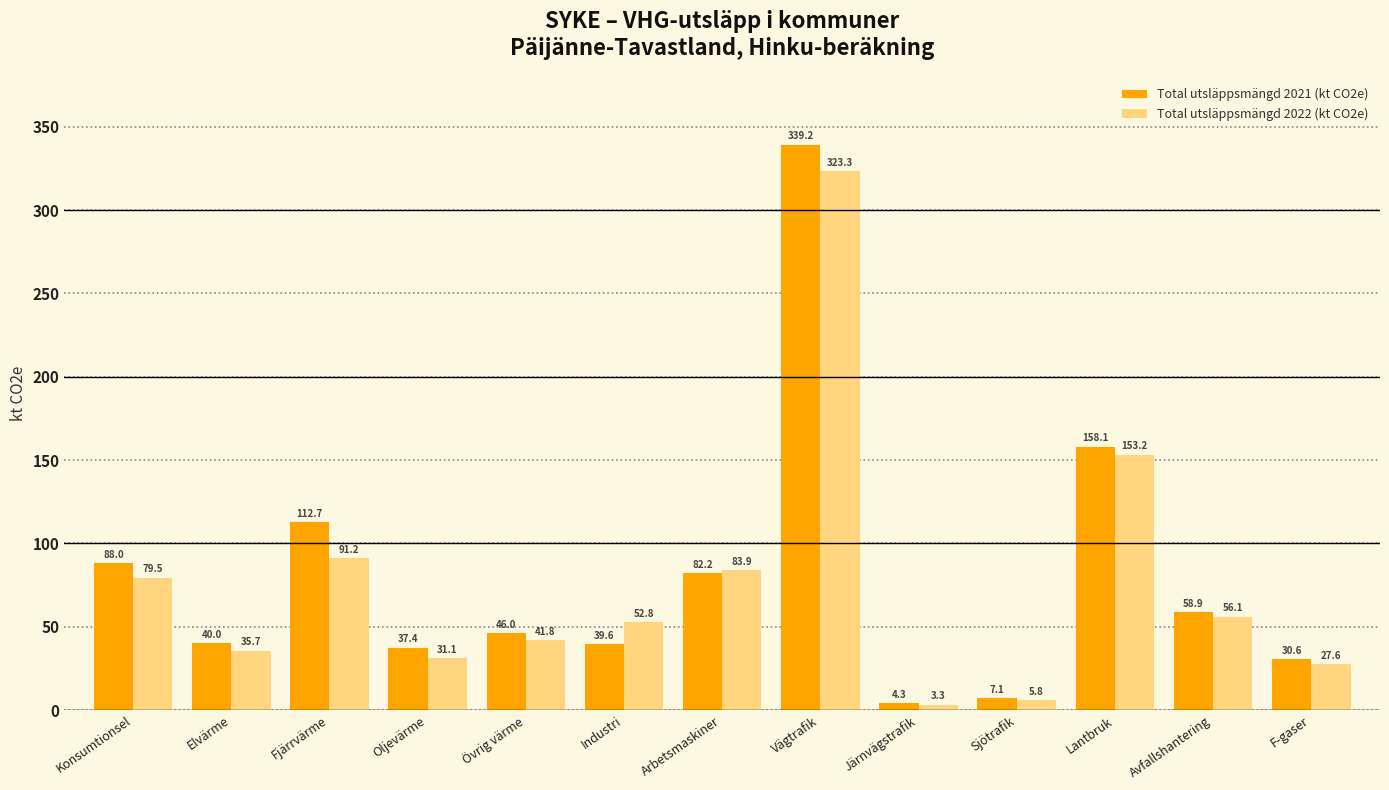

Are the bars grouped side by side (vs. stacked)?

Yes